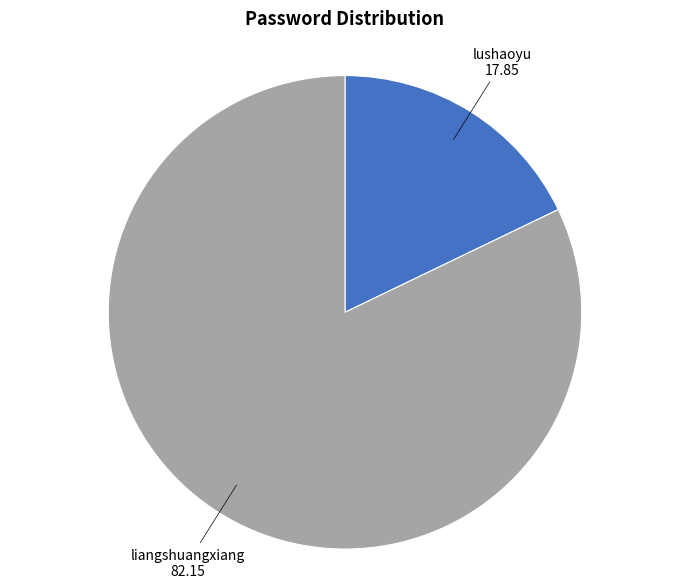

Is the sum of lushaoyu and liangshuangxiang greater than half?

Yes